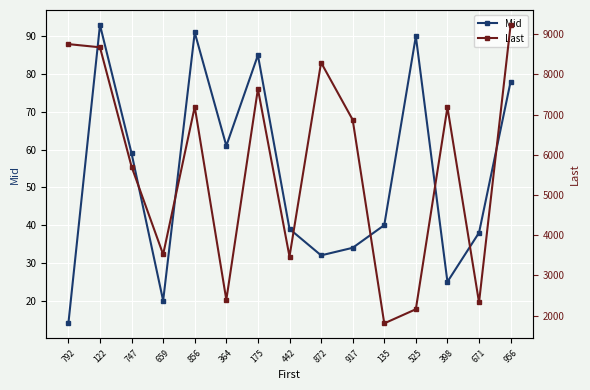

Is this an area chart (filled region under the line)?

No